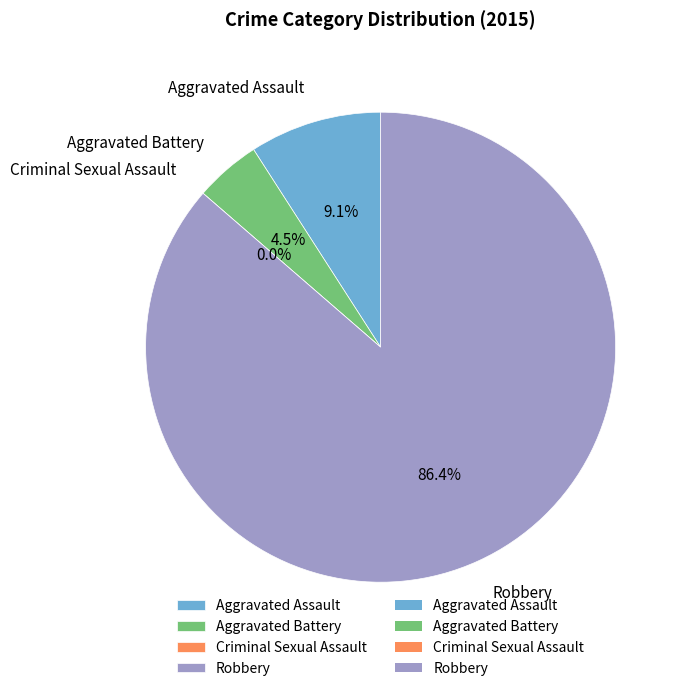

To the nearest percent, what is the difference between the Robbery and Aggravated Battery slice percentages?

82%